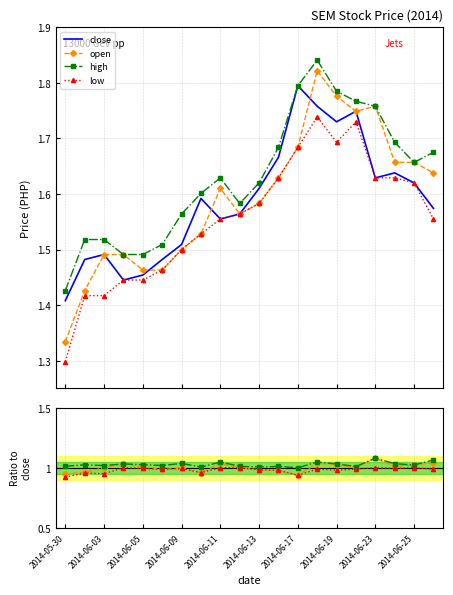

List the labels in order of high value, largest first.

2014-06-18, 2014-06-17, 2014-06-19, 2014-06-20, 2014-06-23, 2014-06-24, 2014-06-16, 2014-06-26, 2014-06-25, 2014-06-11, 2014-06-13, 2014-06-10, 2014-06-12, 2014-06-09, 2014-06-02, 2014-06-03, 2014-06-06, 2014-06-04, 2014-06-05, 2014-05-30